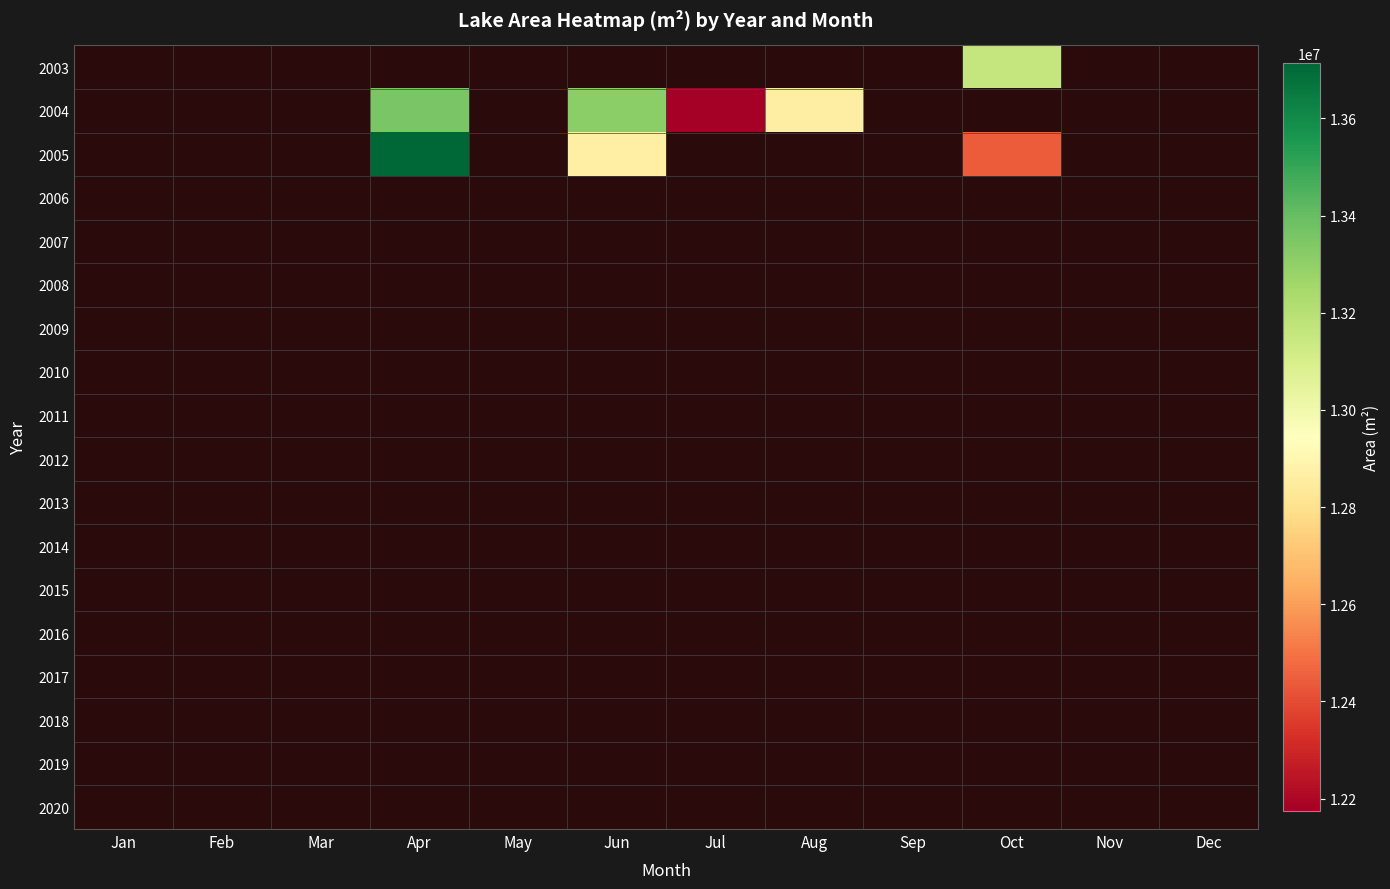

Which has a higher value, Dec or Feb?

Feb